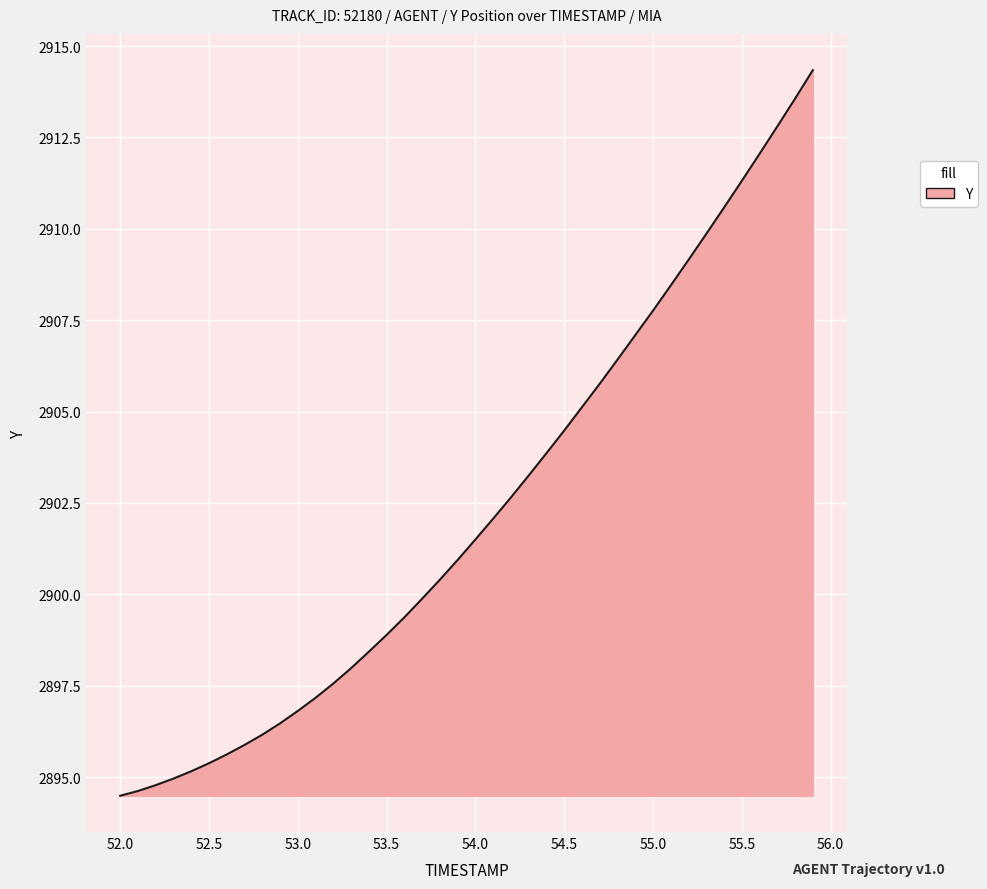

What is the maximum value shown in the chart?

2914.3